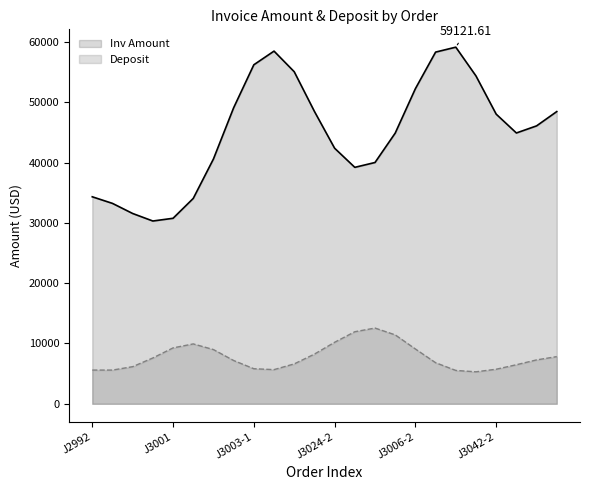

True or false: Inv Amount and Deposit intersect in this chart.

False